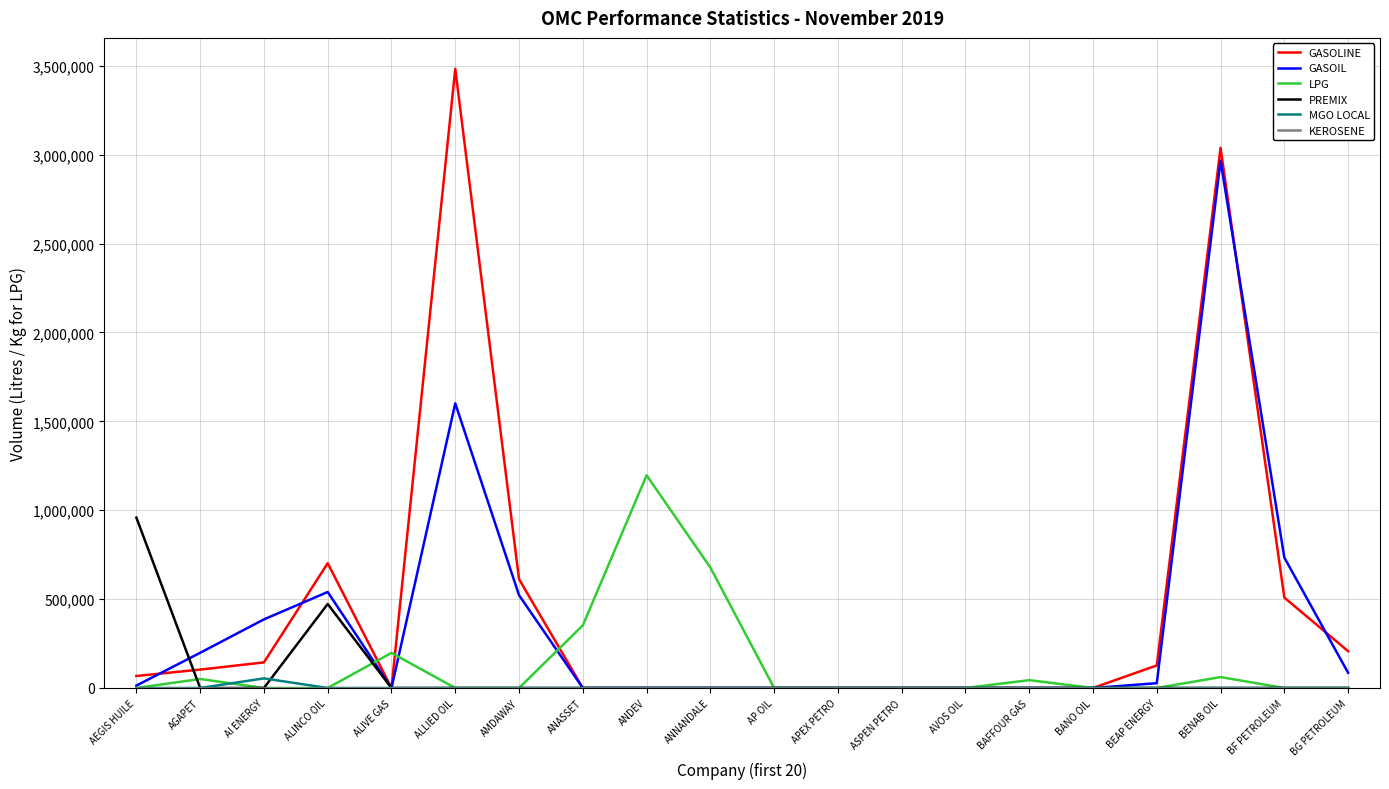

In MGO LOCAL, how many points are higher than both neighbors (excluding endpoints)?

1